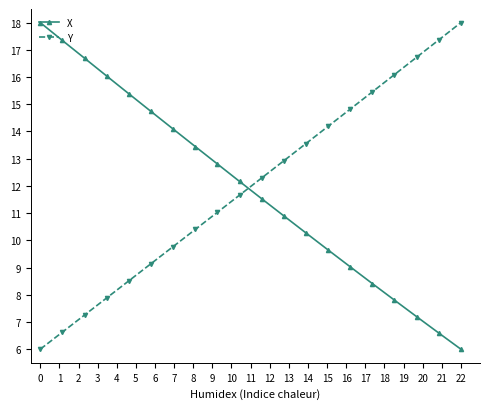

What are all the series names shown in the legend?

X, Y